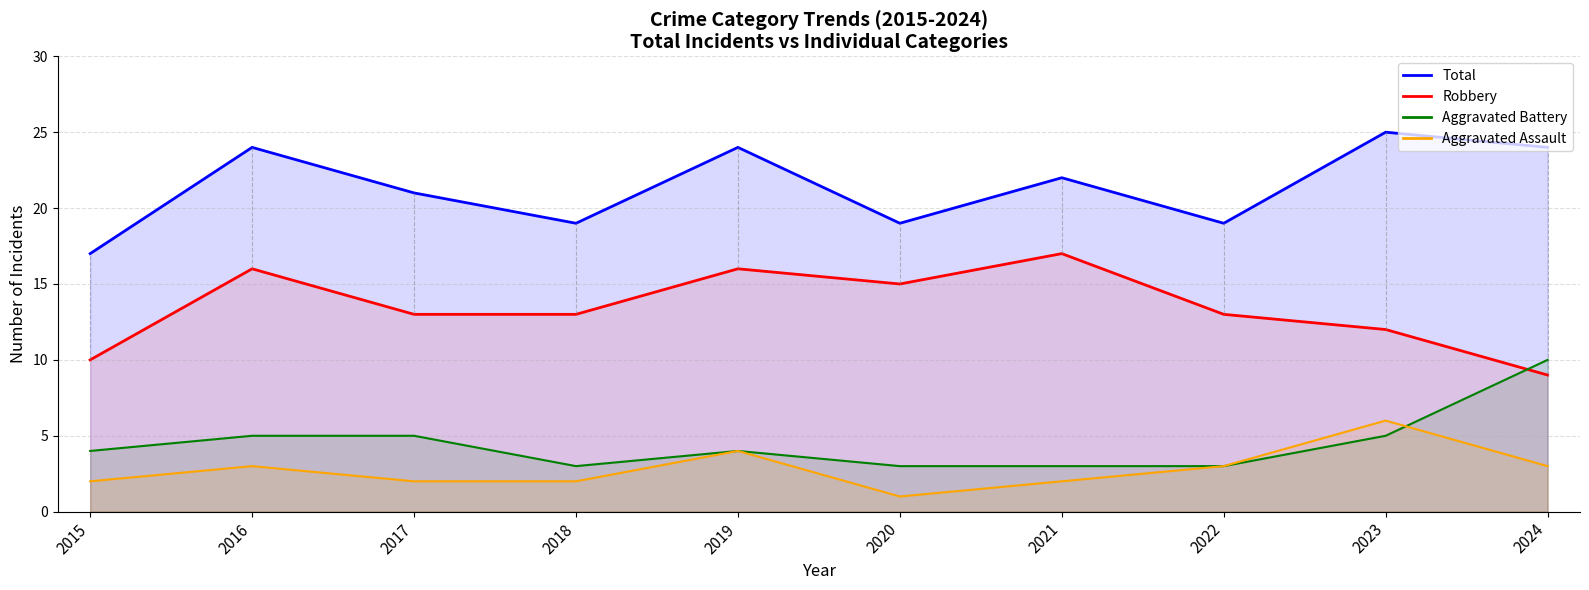

What is the value of the Aggravated Assault point at the 10th from the left?

3